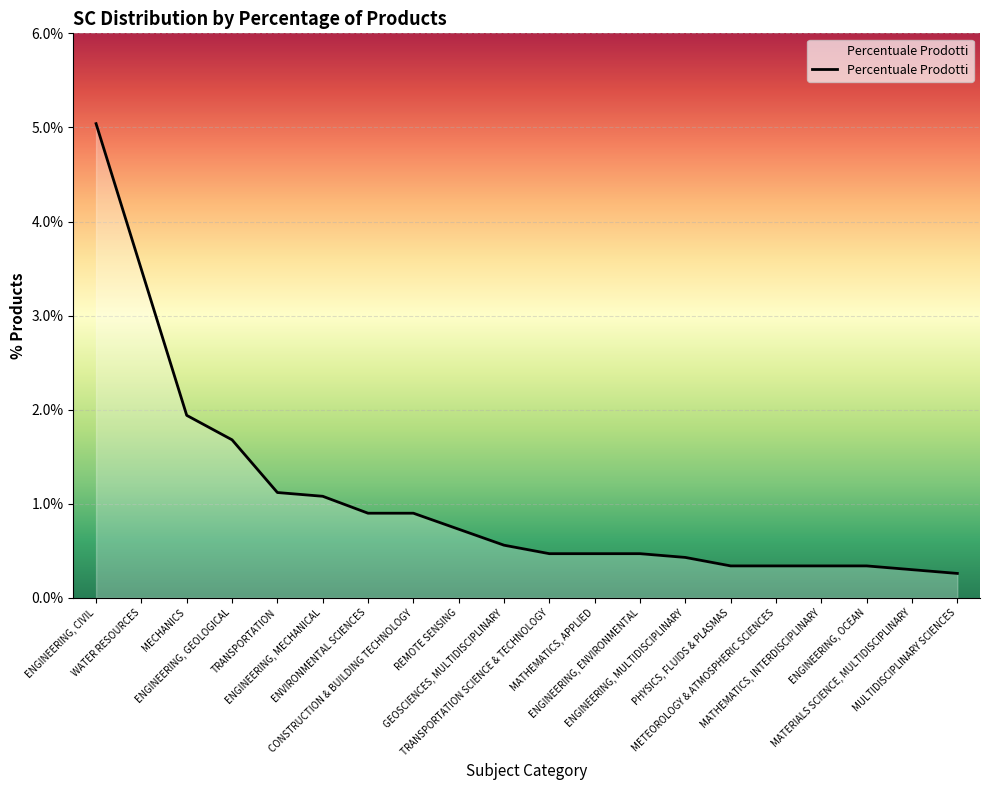

What is the difference between the values at MECHANICS and MULTIDISCIPLINARY SCIENCES?

1.7